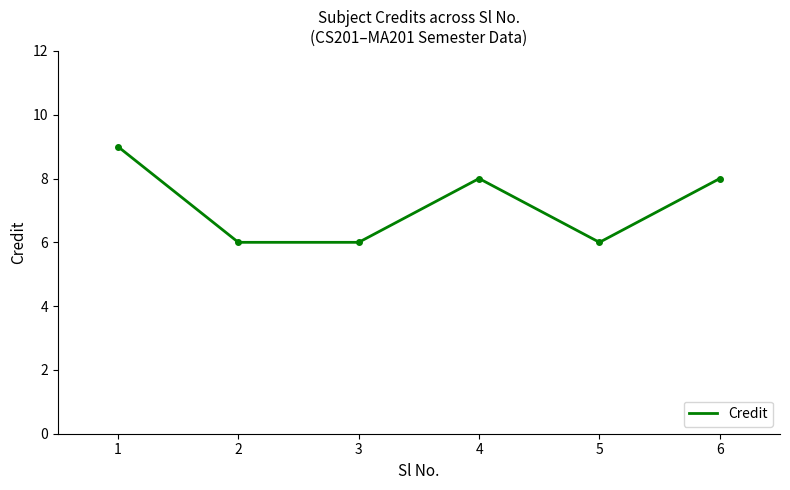

How many values exceed 8?

1